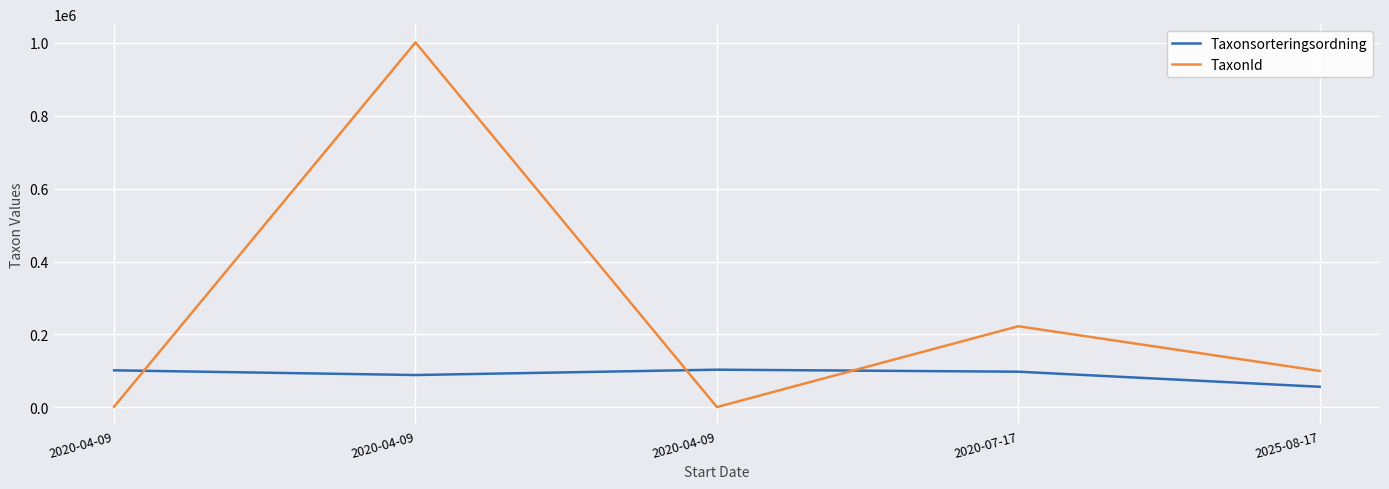

True or false: TaxonId and Taxonsorteringsordning intersect in this chart.

True